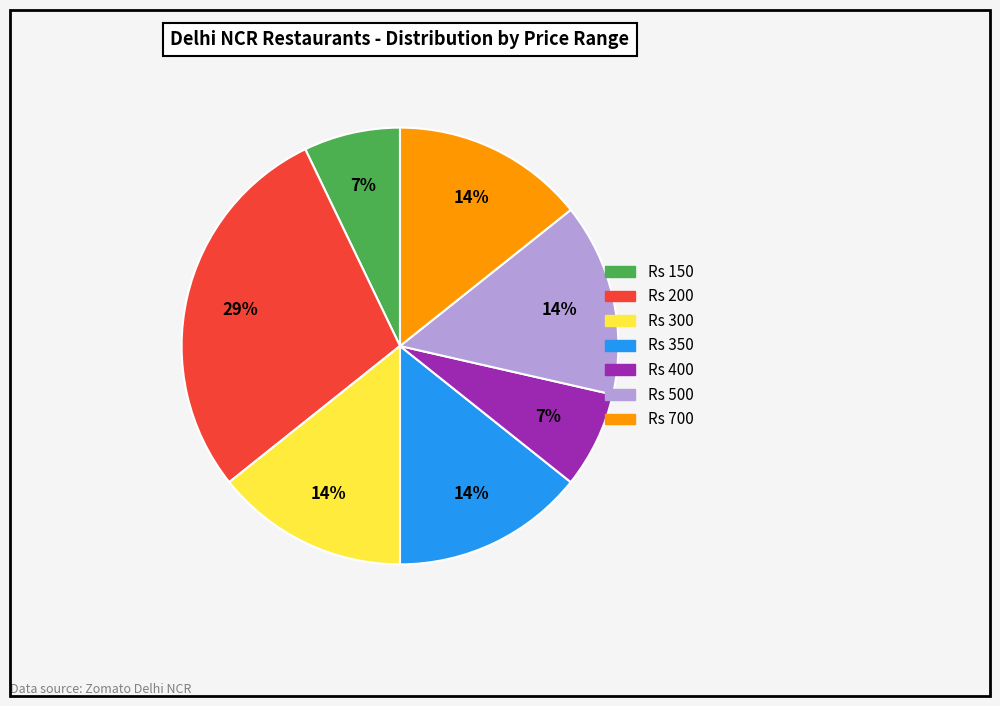

To the nearest percent, what is the combined percentage of Rs 350 and Rs 200?

43%